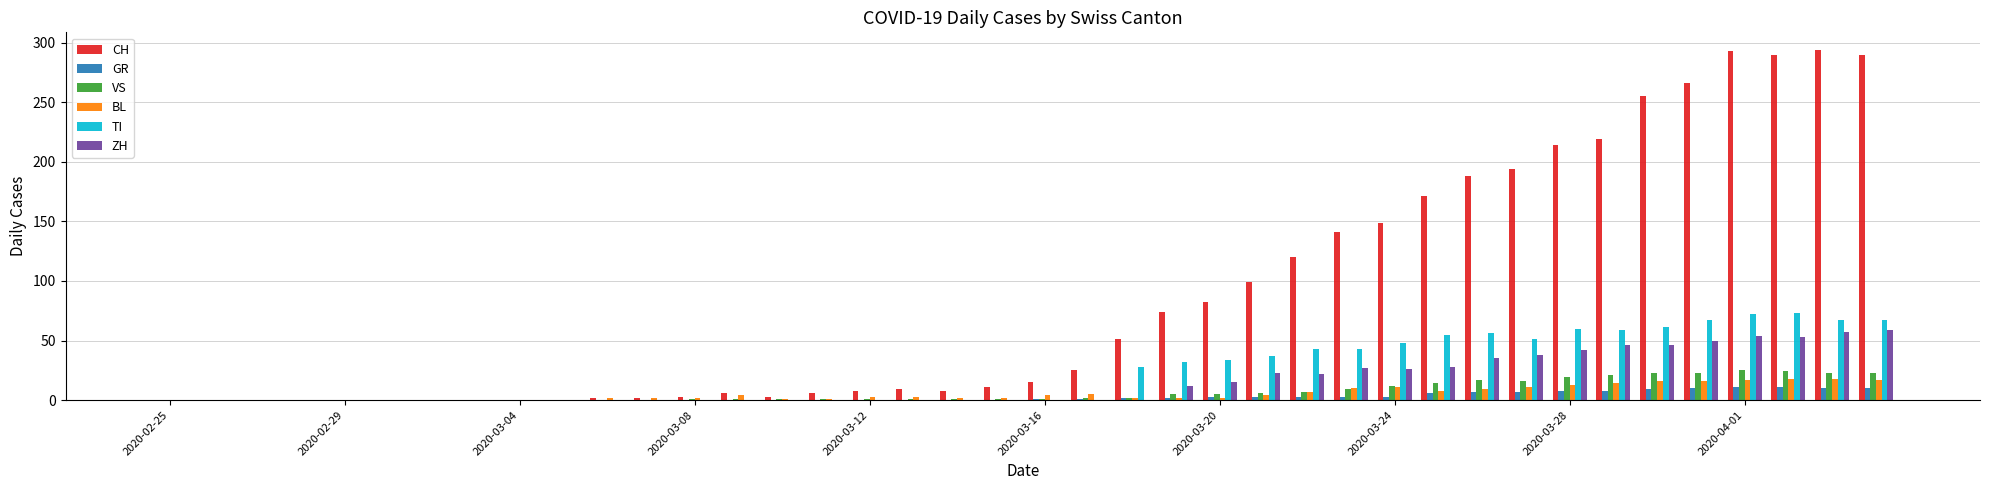

Are the bars horizontal?

No